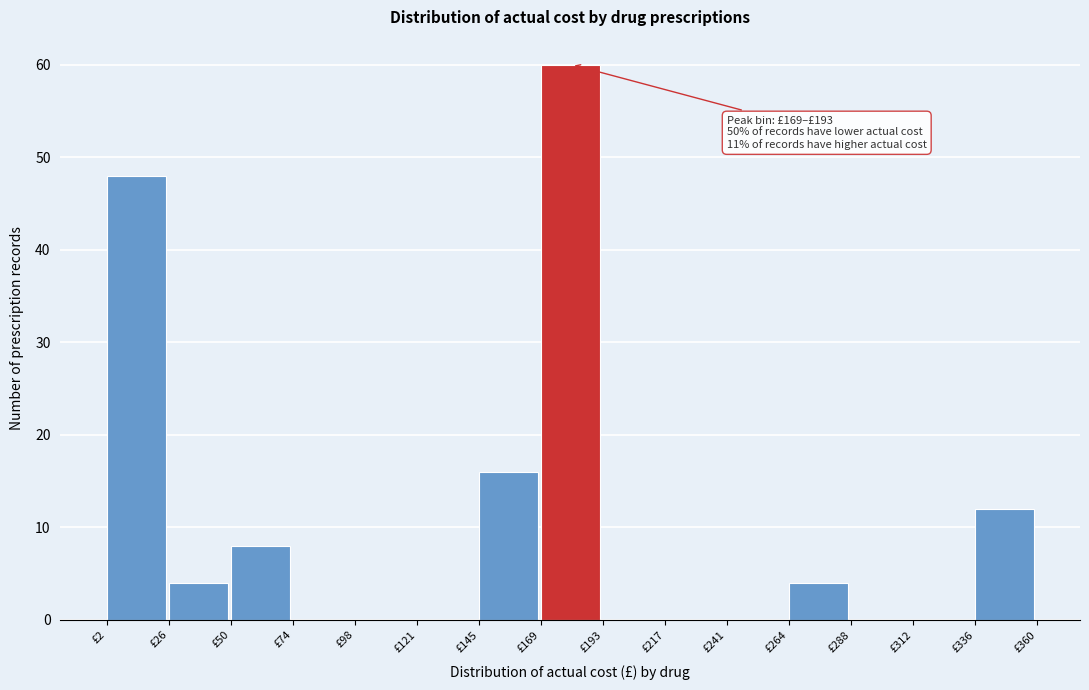

Over which range of the x-axis is the bar tallest?

170 to 195